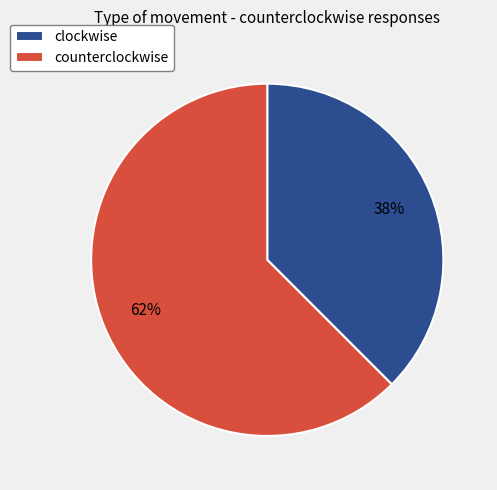

Rank the categories by value from highest to lowest.

counterclockwise, clockwise